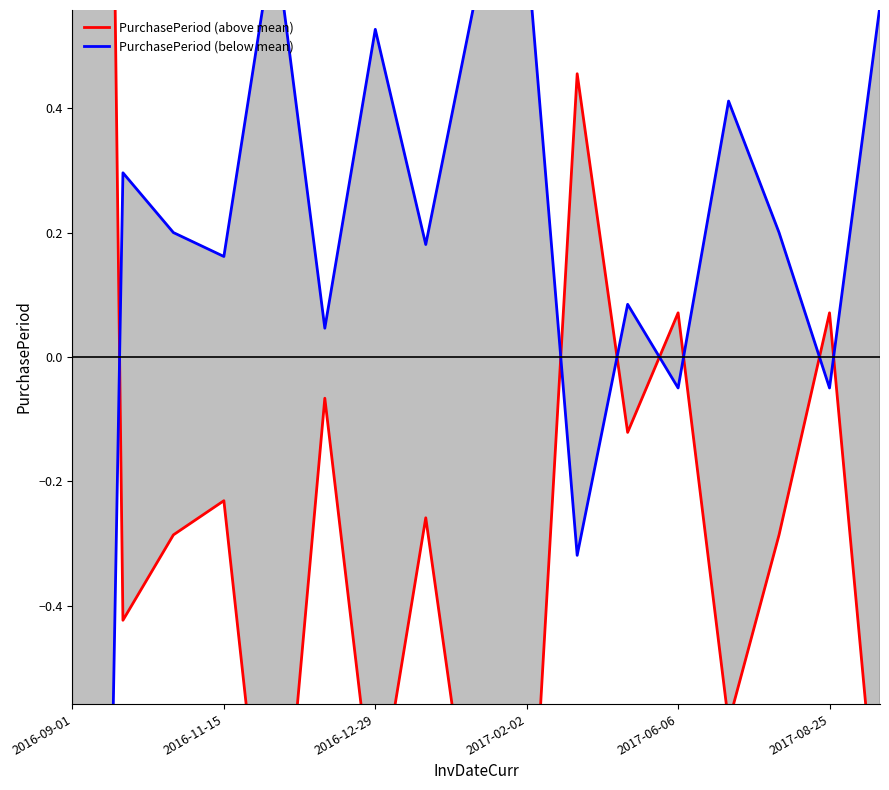

What is the difference between the highest and lowest values at 2016-09-01?

10.2